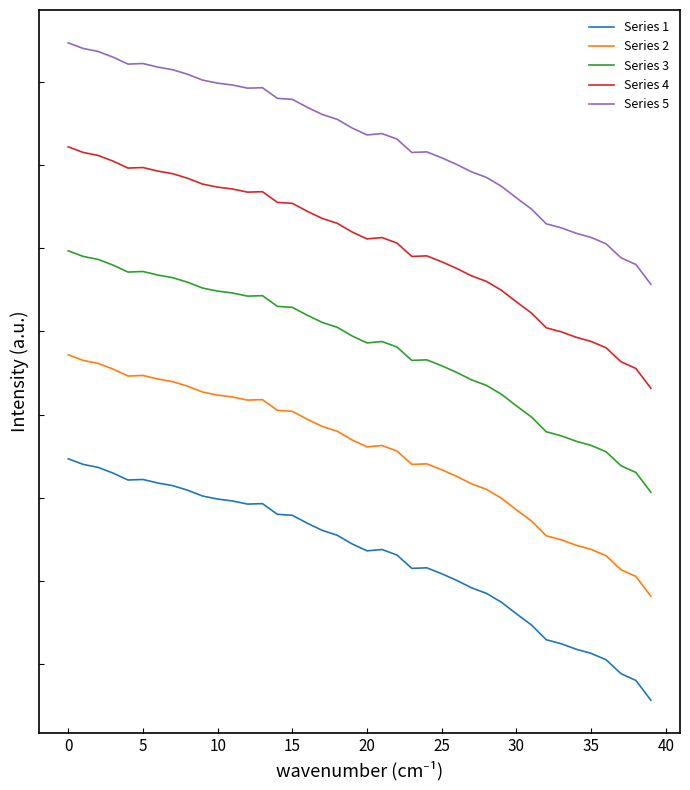

Is this an area chart (filled region under the line)?

No